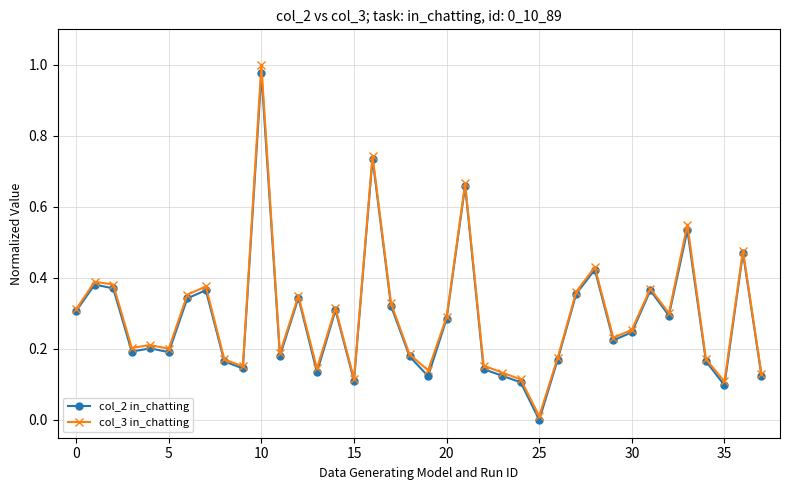

Which series has the widest spread of values?

col_3 in_chatting